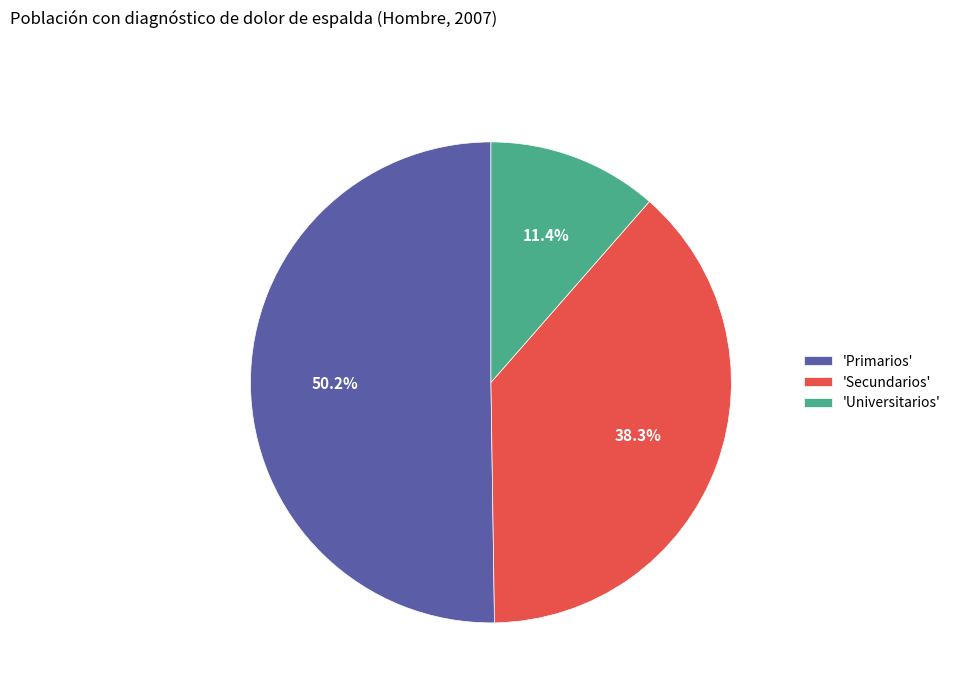

Is there a majority slice in this chart?

Yes